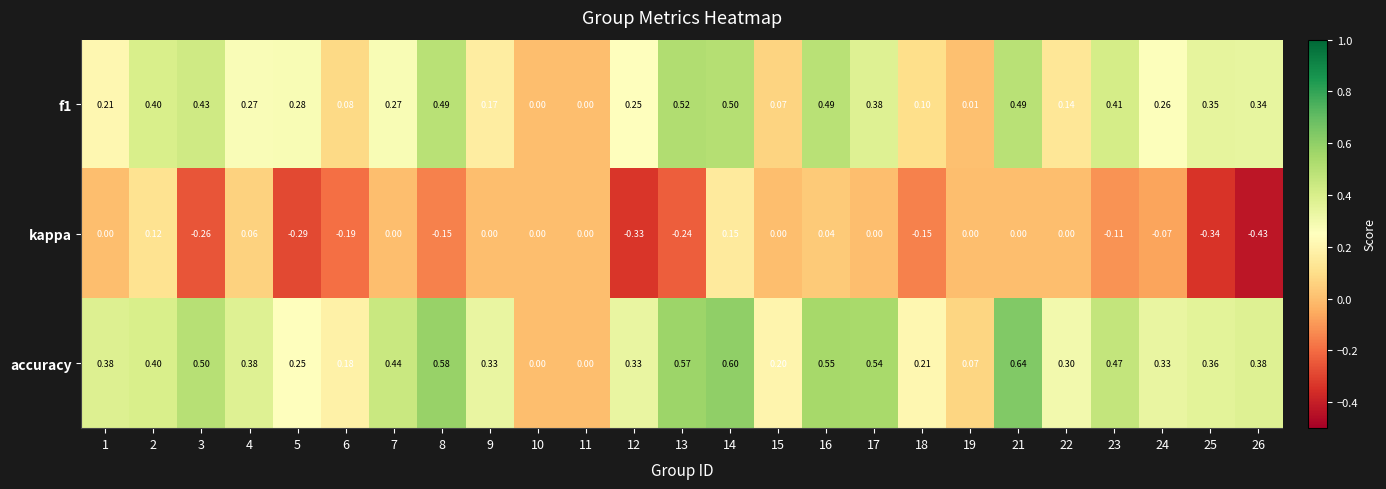

Which series has the widest spread of values?

accuracy